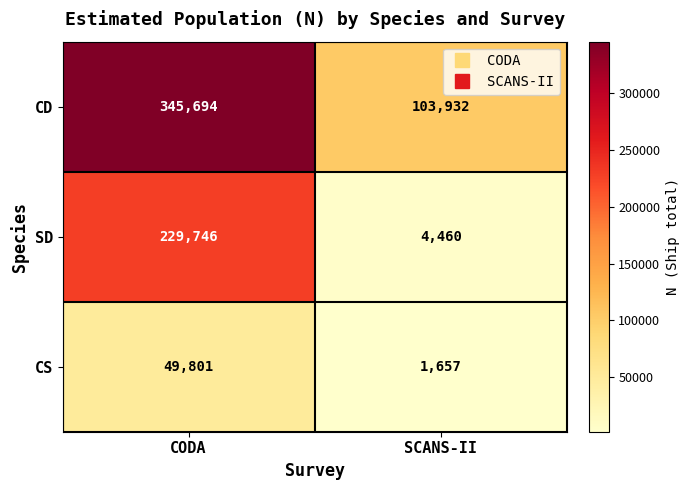

The SD series shows 378257 at CODA. True or false?

False